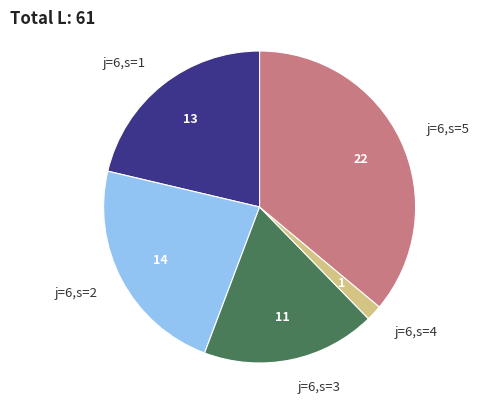

To the nearest percent, what is the difference between the j=6,s=3 and j=6,s=2 slice percentages?

5%